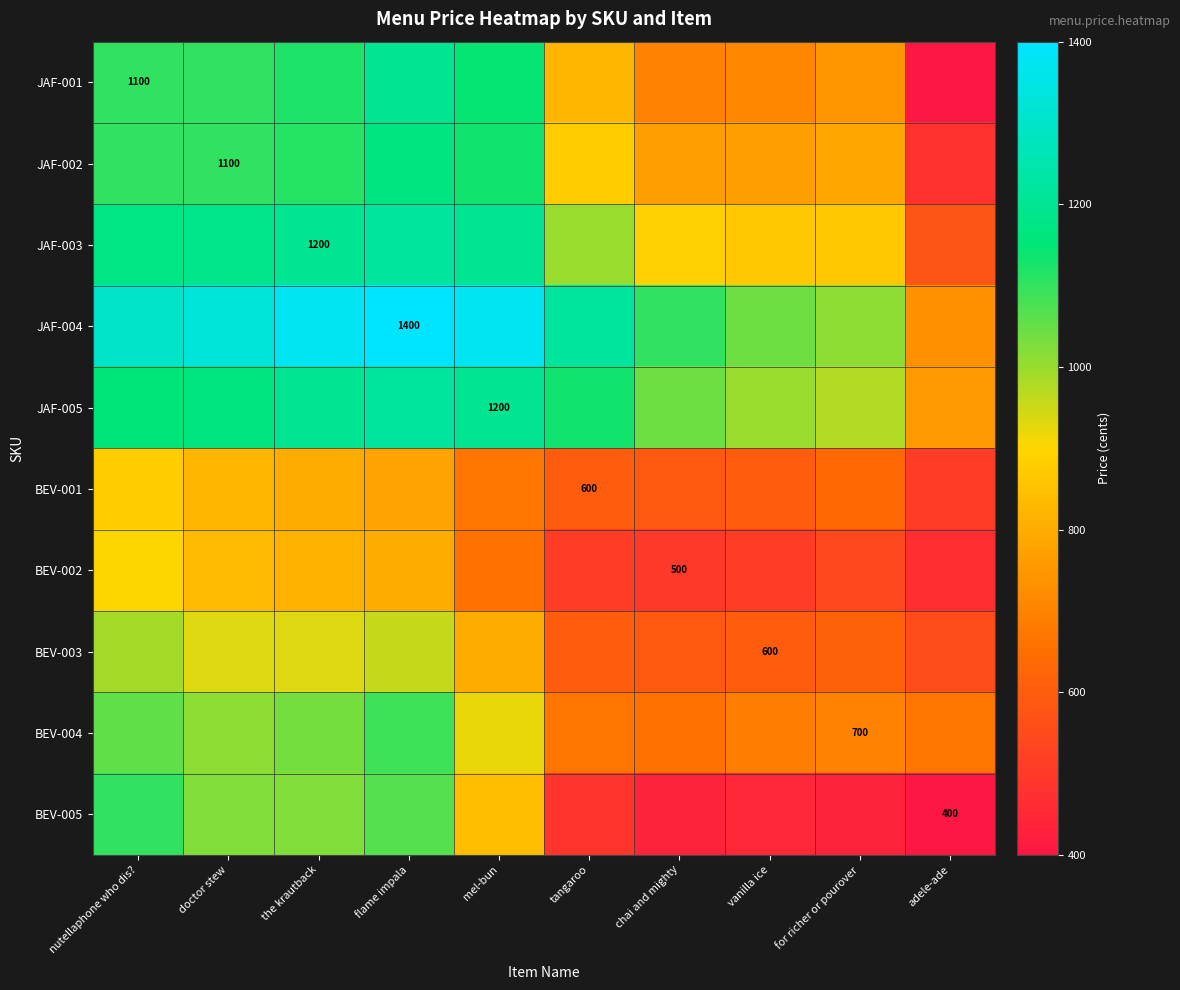

True or false: BEV-001 has a value of 752.7 at adele-ade.

False